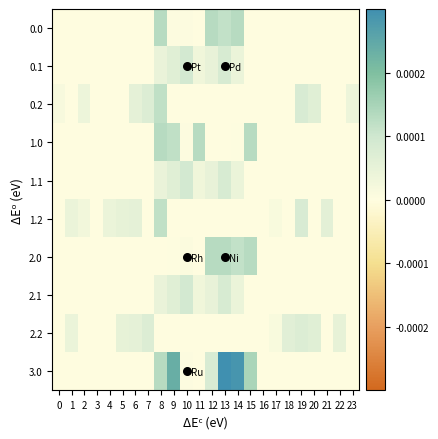

The 1.2 series shows -0.0 at 18. True or false?

False